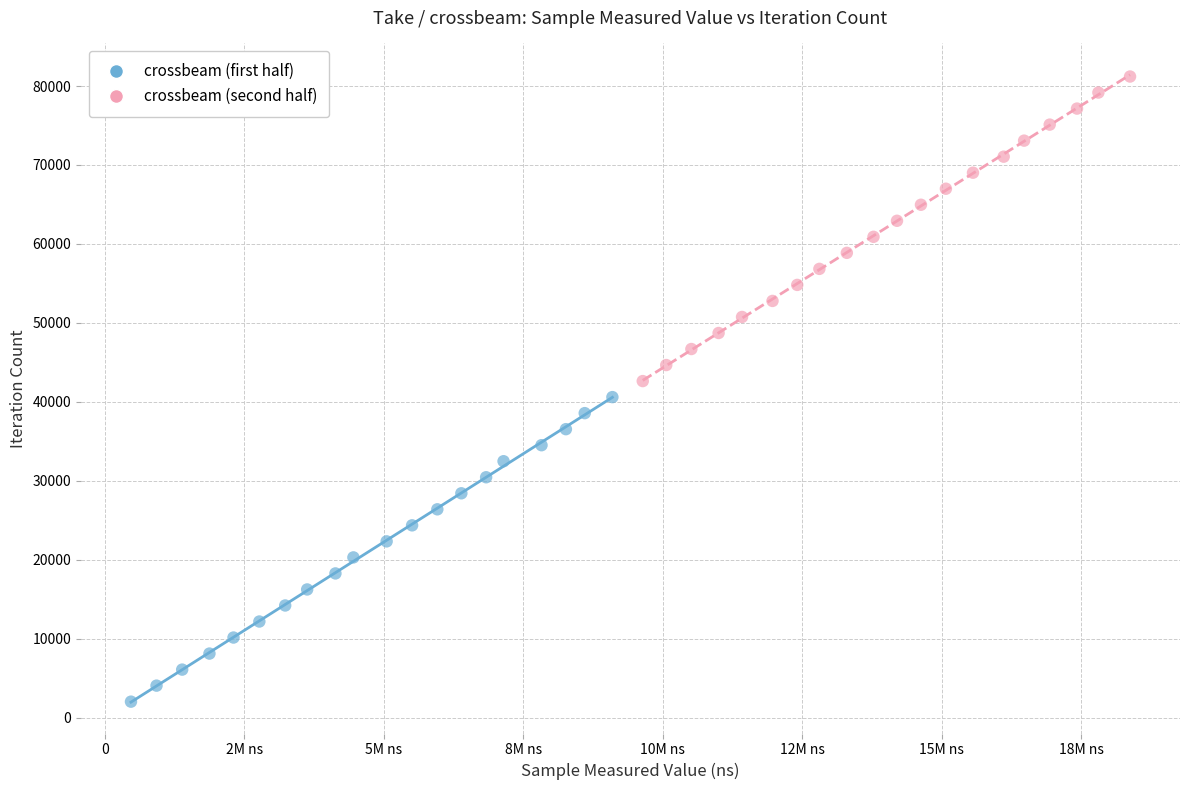

Which series contains the lowest Y value?

crossbeam (first half)